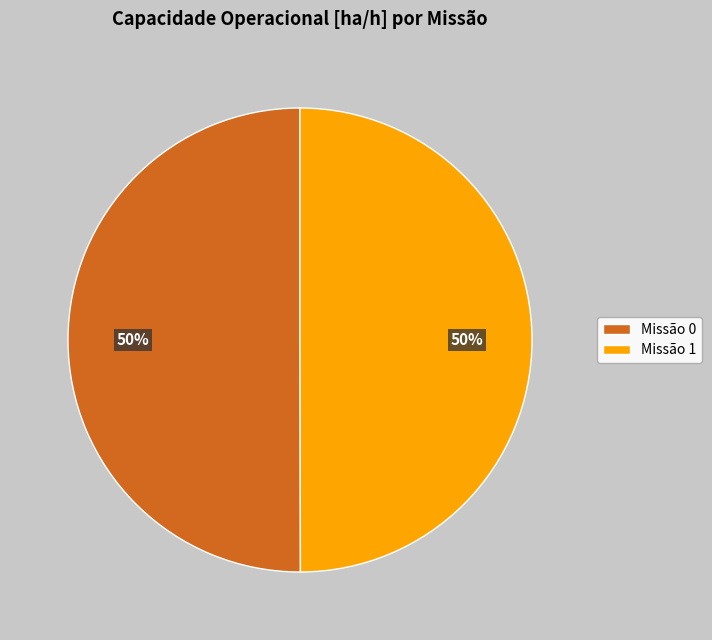

What percentage is the Missão 1 slice, to the nearest percent?

50%